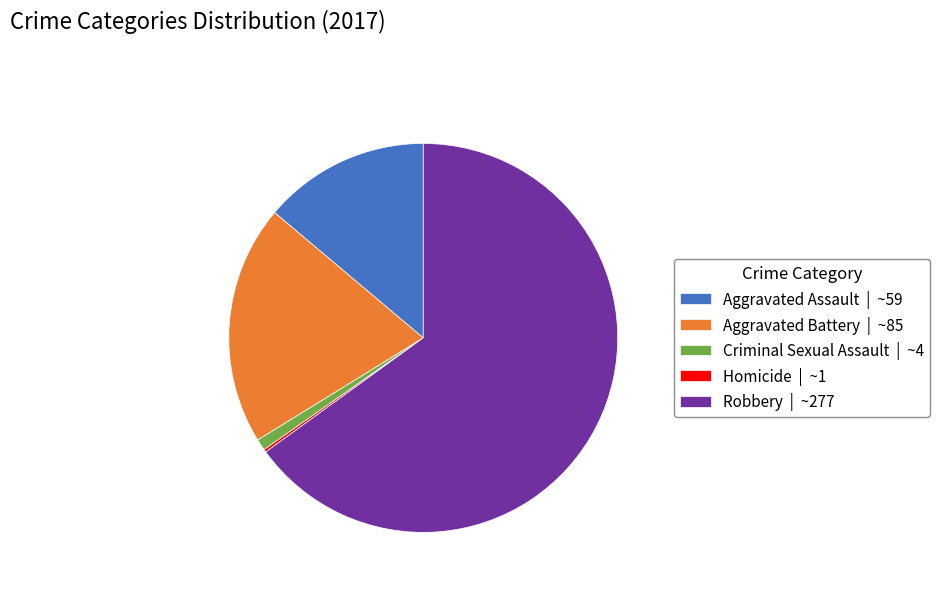

Approximately how many times larger is the value at Aggravated Assault compared to Aggravated Battery?

0.7